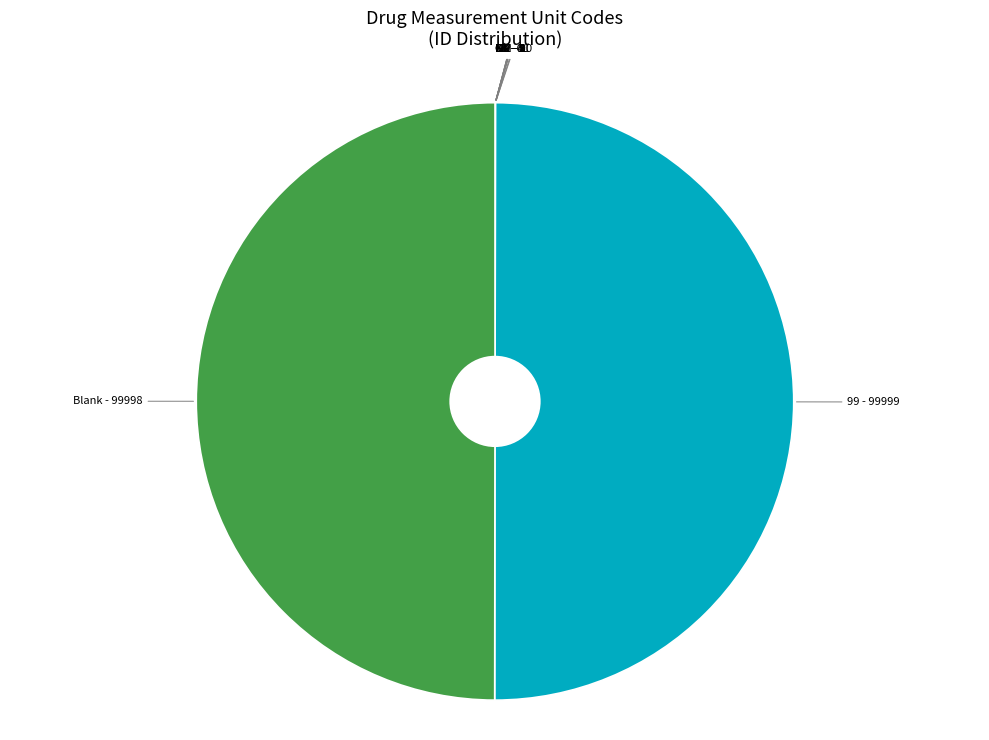

What is the ratio of the value at Blank - 99998 to the value at 99 - 99999?

1.0